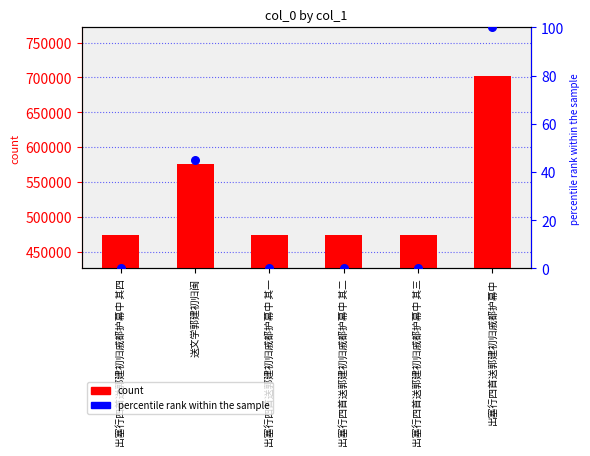

What is the total value across all series at 出塞行四首送郭建初归戚都护幕中 其二?

473032.0